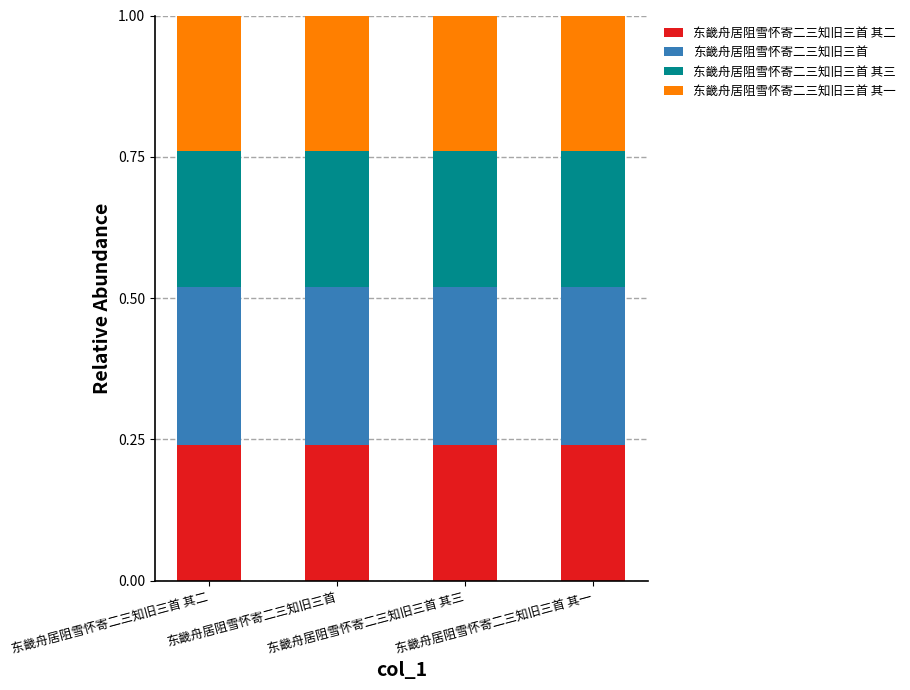

How many bars are there in total?

4